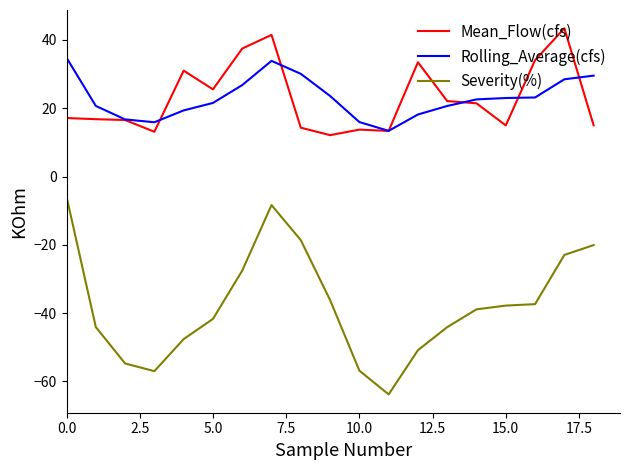

True or false: Severity(%) and Rolling_Average(cfs) intersect in this chart.

False